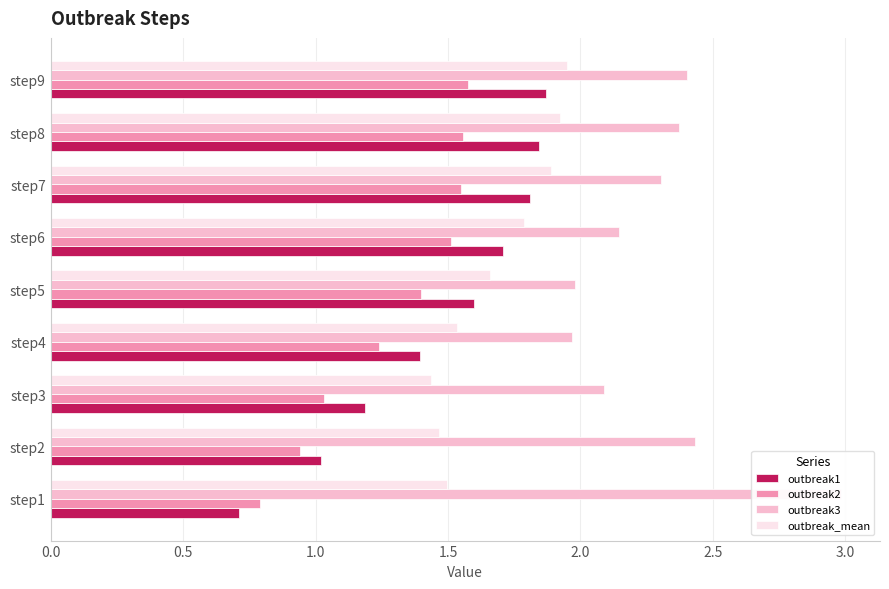

Is it true that outbreak1 equals 0.7 at step1?

True